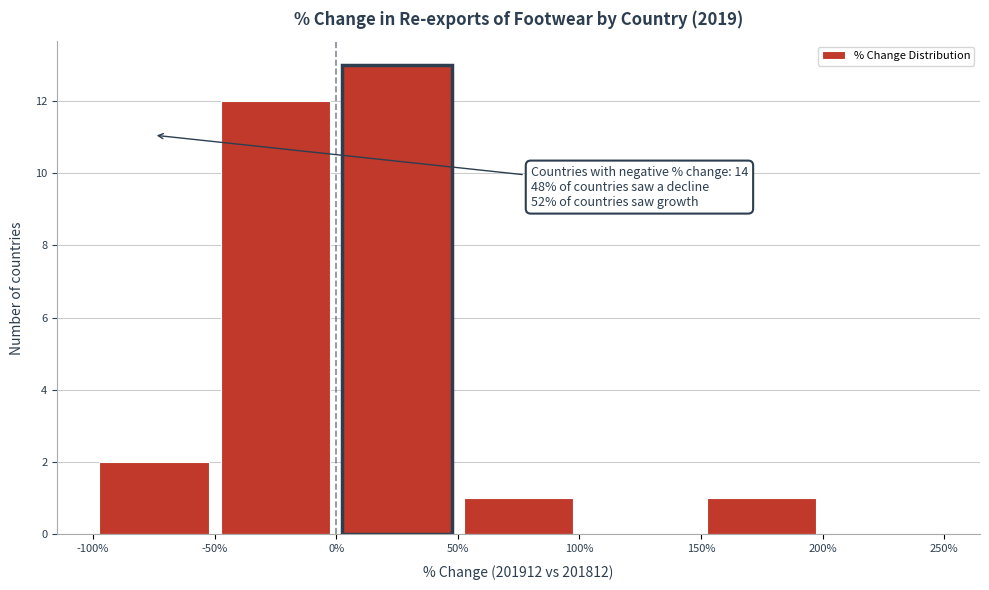

Over which range of the x-axis is the bar tallest?

0% to 50%